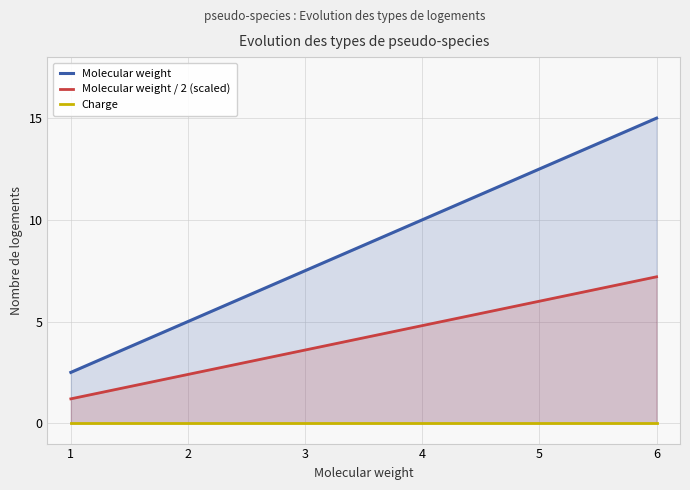

Which series has the largest total across all categories?

Molecular weight